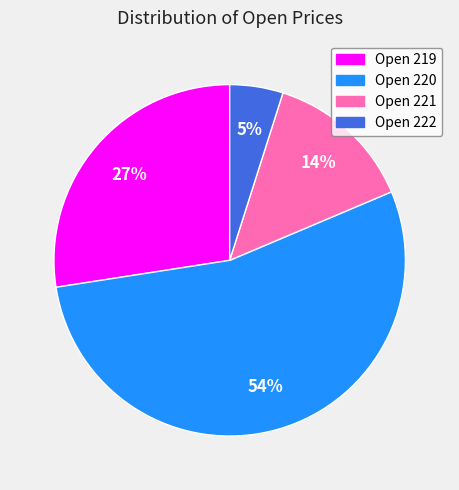

To the nearest percent, what is the difference between the largest and smallest slice percentages?

49%